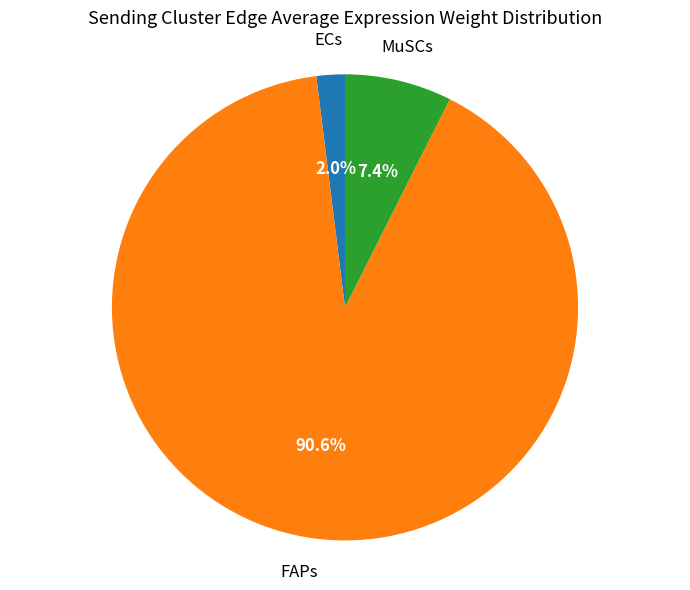

Is there any slice that represents more than half of the pie?

Yes